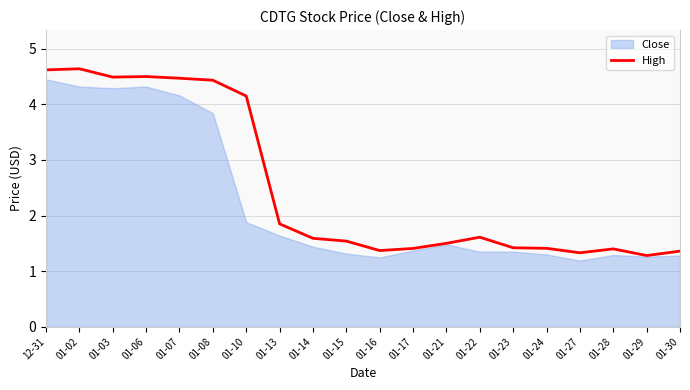

What is the label of the 10th point from the left?

01-15